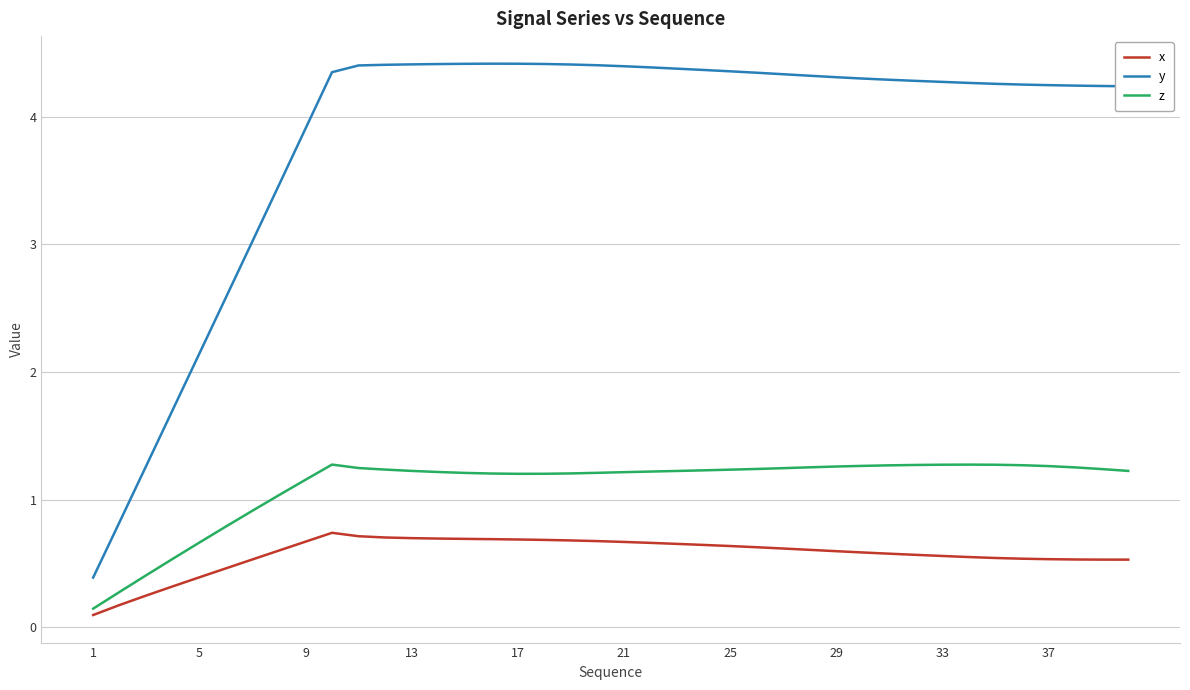

In z, how many points are higher than both neighbors (excluding endpoints)?

2